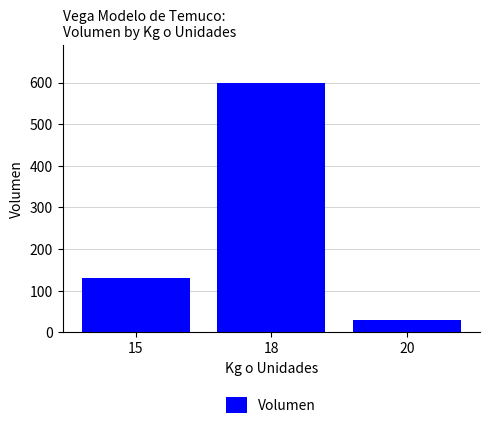

Reading left to right, transcribe all the data shown in this chart.

15=130	18=600	20=30